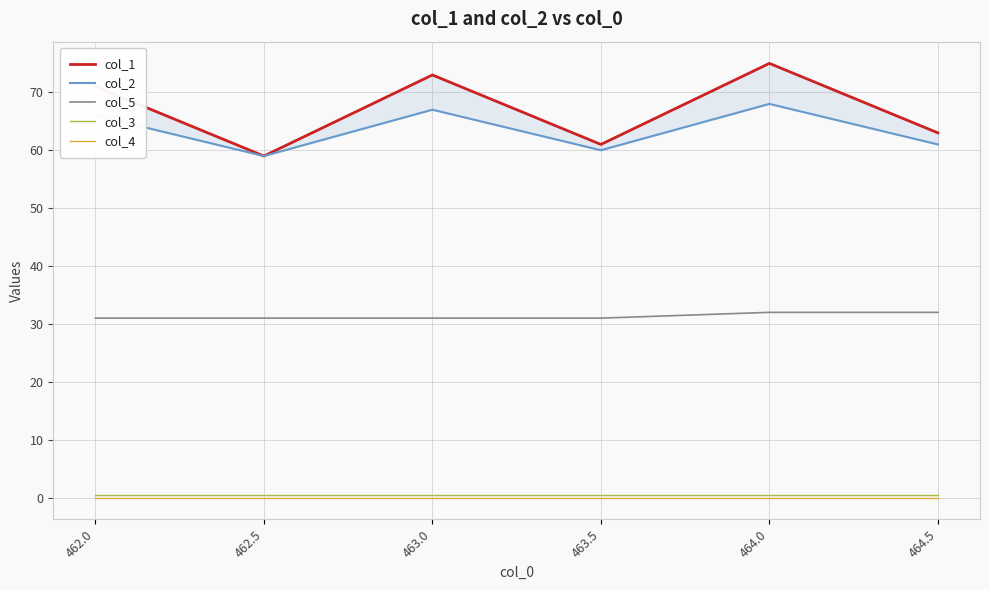

What is the greatest value displayed?

75.0